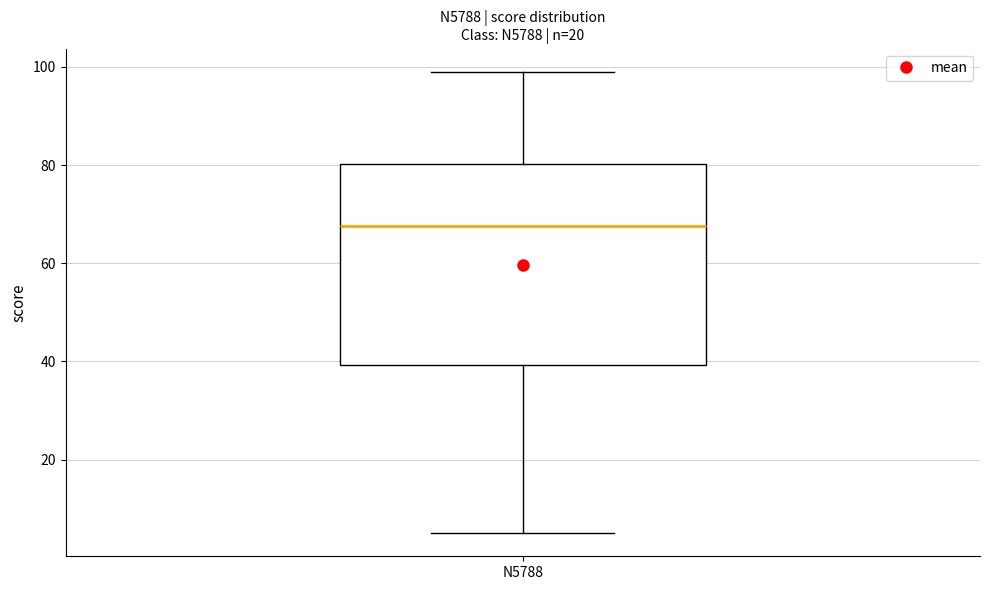

Read this box plot against the y-axis: the position of the median line, the range covered by the box, and the ends of both whiskers. The values are not printed on the chart, so give them approximately, as read against the axis.

median 68, box 40 to 80, whiskers 6 to 100